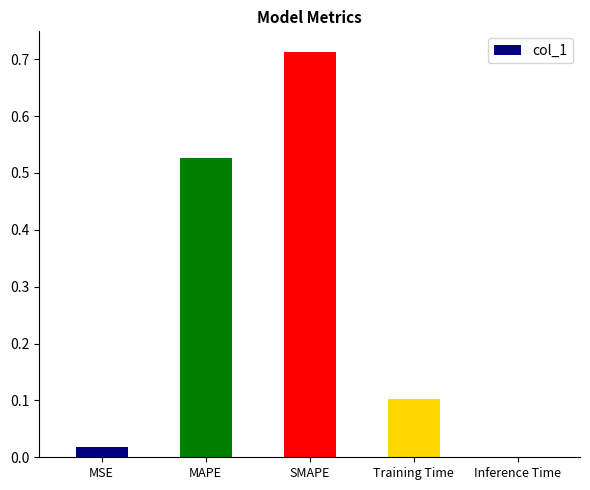

Which label corresponds to the largest value in the chart?

SMAPE